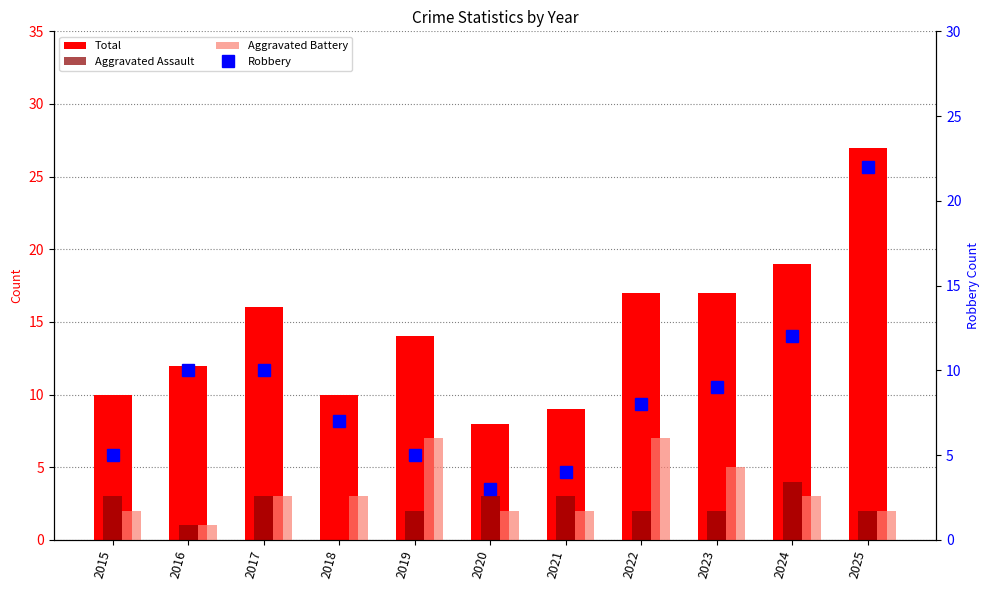

What is the average value of the Aggravated Battery series?

3